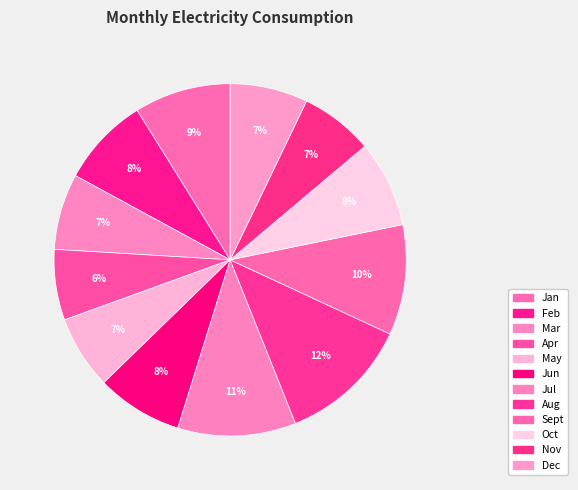

Count the number of slices in the pie.

12